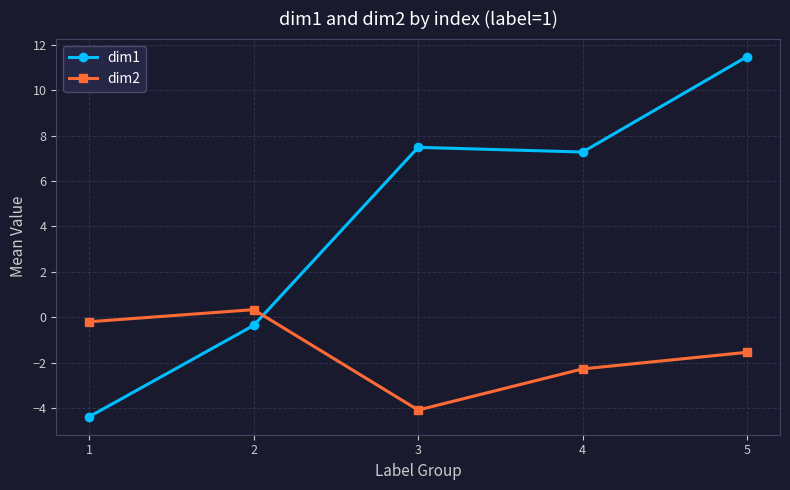

True or false: dim1 has a value of 7.3 at 4.

True